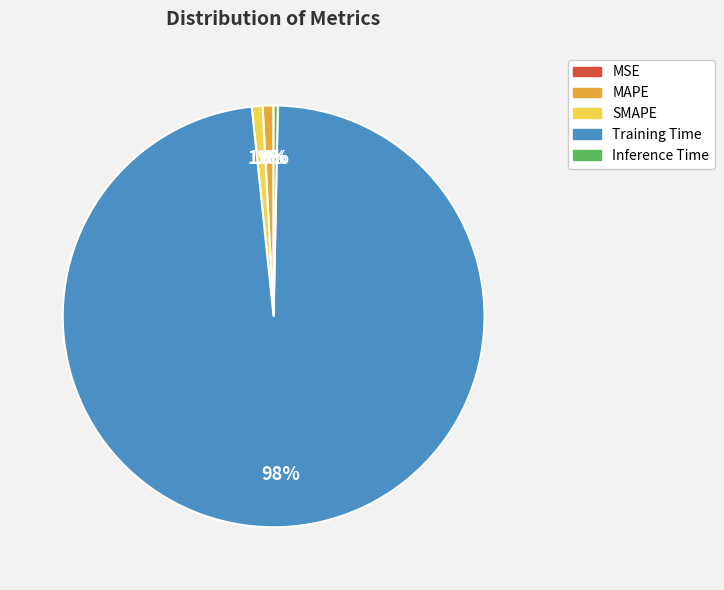

Do MAPE and Inference Time together represent more than half of the pie?

No